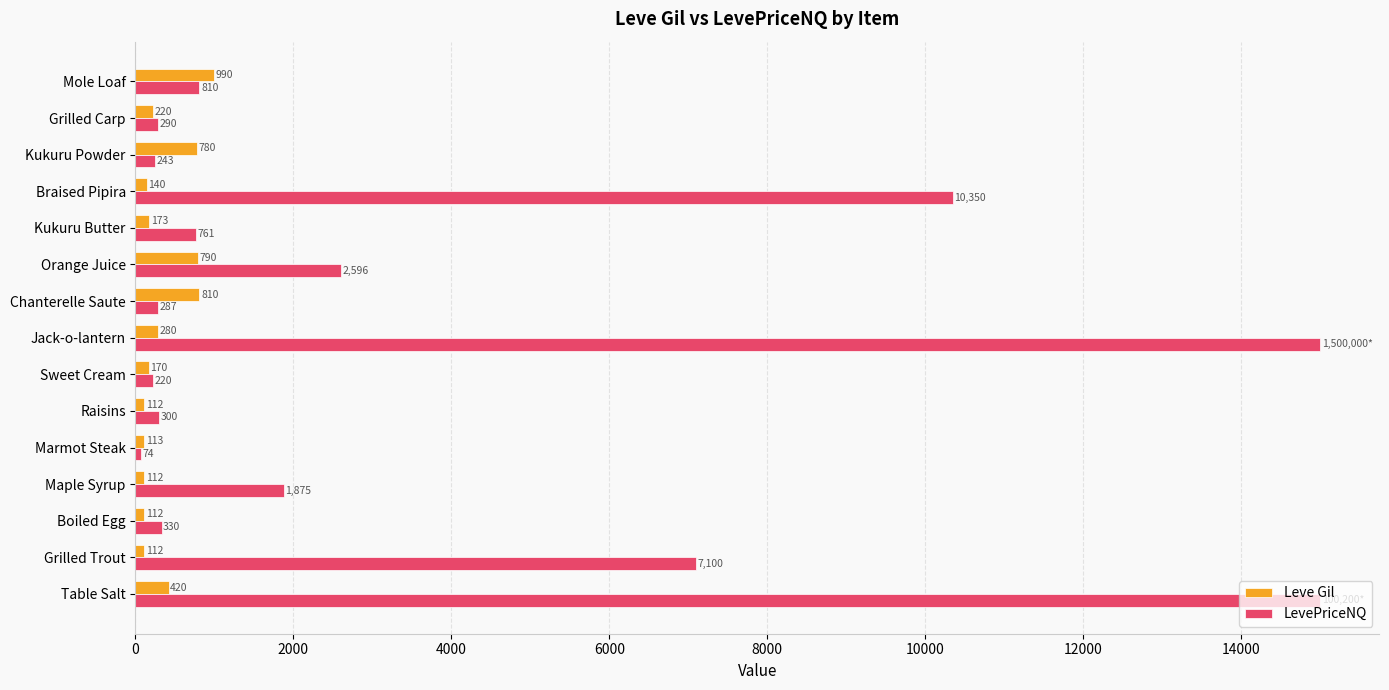

How many values in the Leve Gil series are below 173?

7